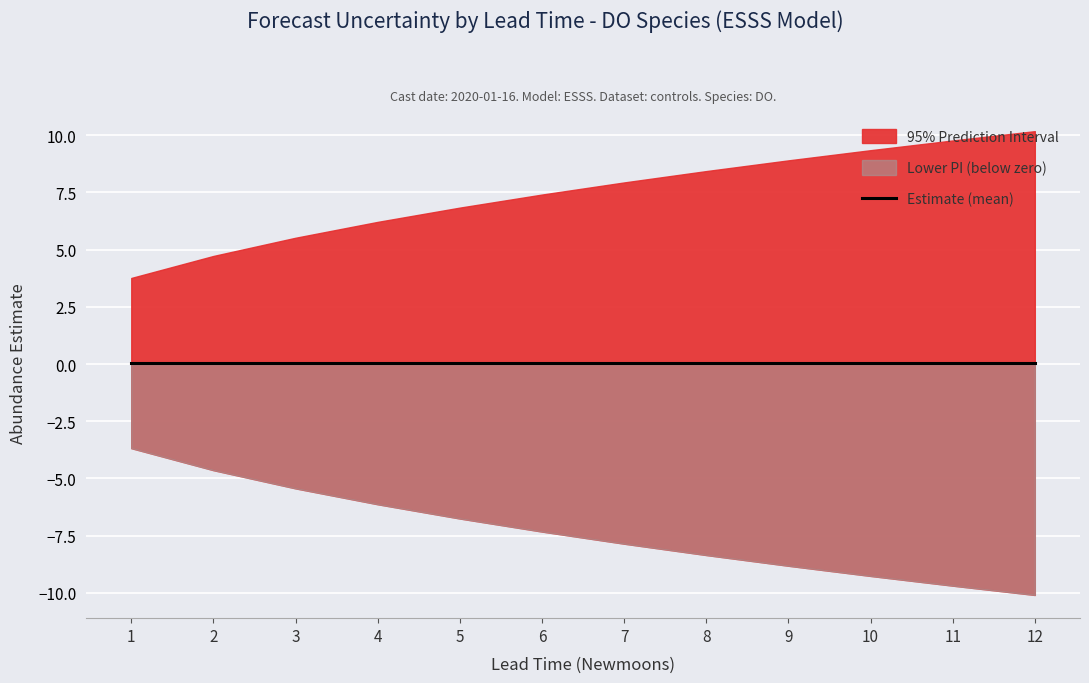

At which category does the chart reach its minimum across all series?

12